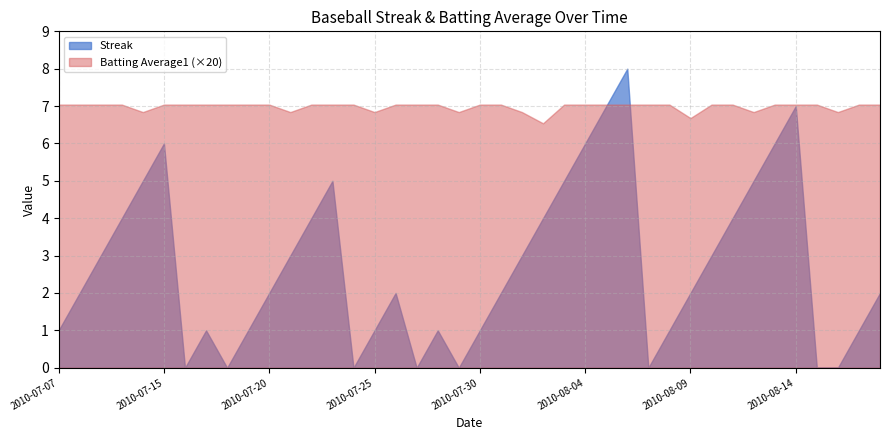

Rank the series at 2010-07-29 from highest to lowest value.

Batting Average1, Streak